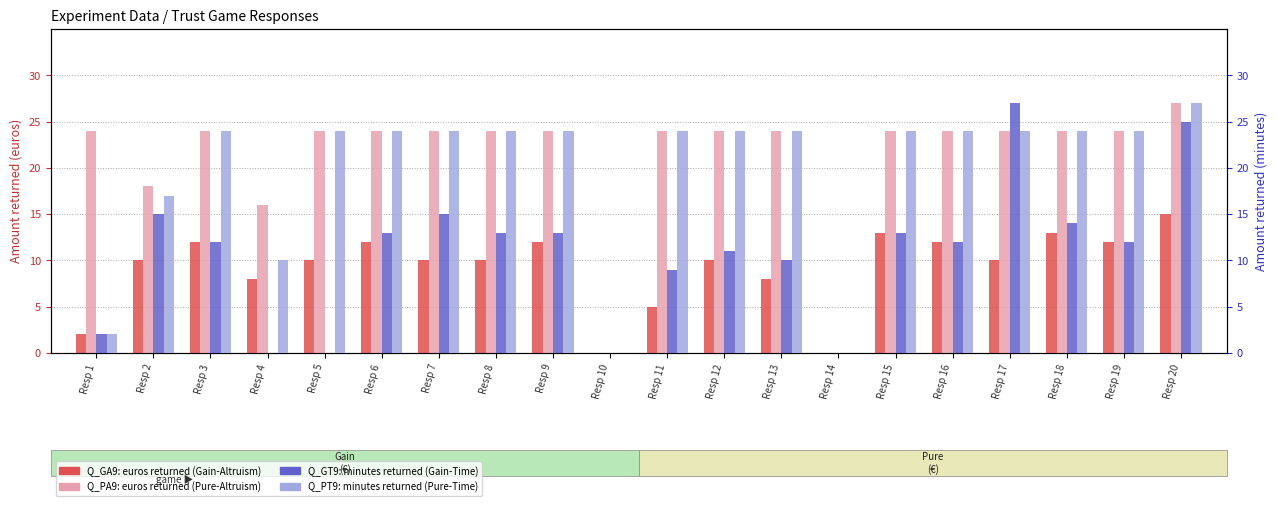

At which label does GA9: euros sent back (game A) first exceed 10?

Resp 3